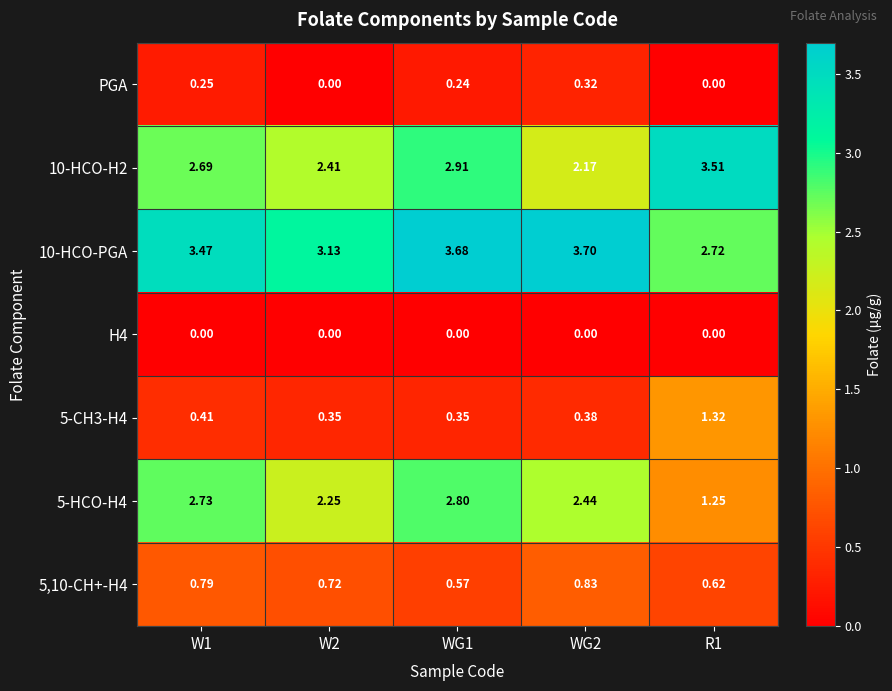

Is the value of PGA at WG1 greater than the value of 10-HCO-H2 at WG2?

No